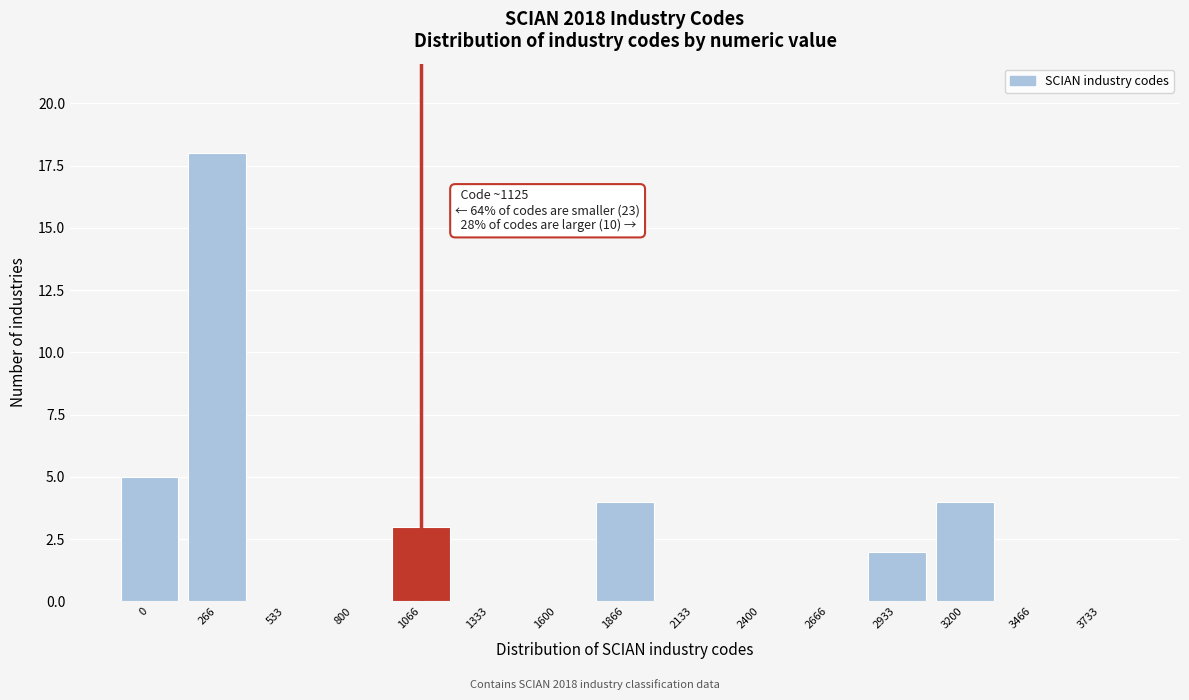

Reading right to left, what are all the values shown in this chart?

3733=0	3466=0	3200=4	2933=2	2666=0	2400=0	2133=0	1866=4	1600=0	1333=0	1066=3	800=0	533=0	266=18	0=5